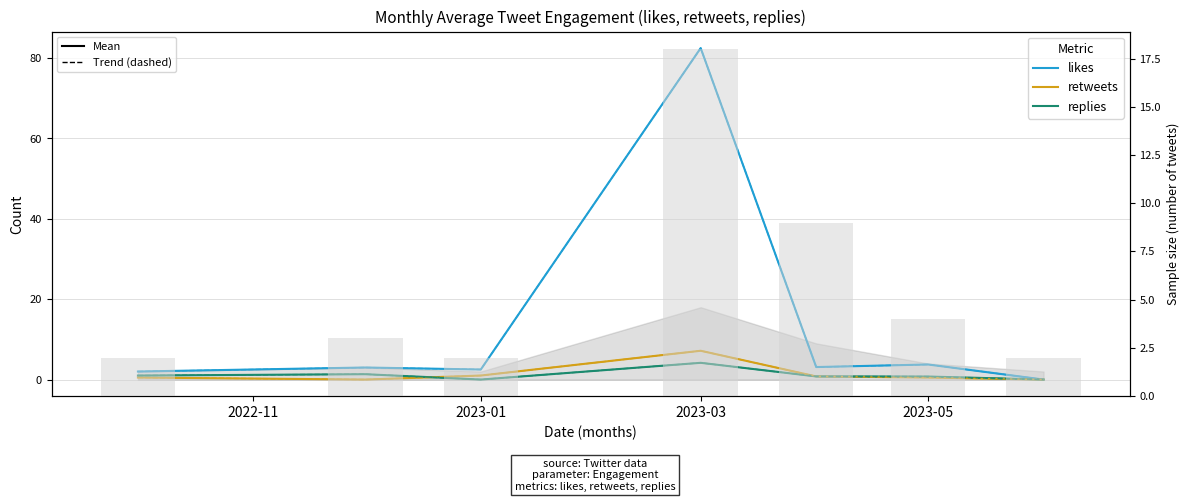

Rank the series by their maximum value, from highest to lowest.

likes, tweet count, retweets, replies